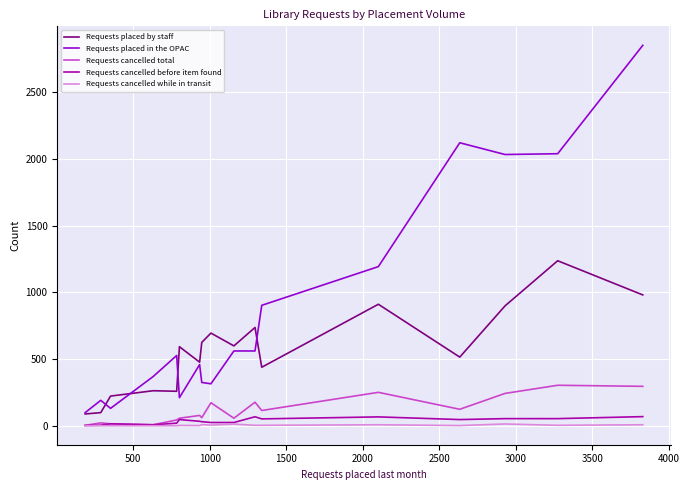

Which series has the largest range (max minus min)?

Requests placed in the OPAC